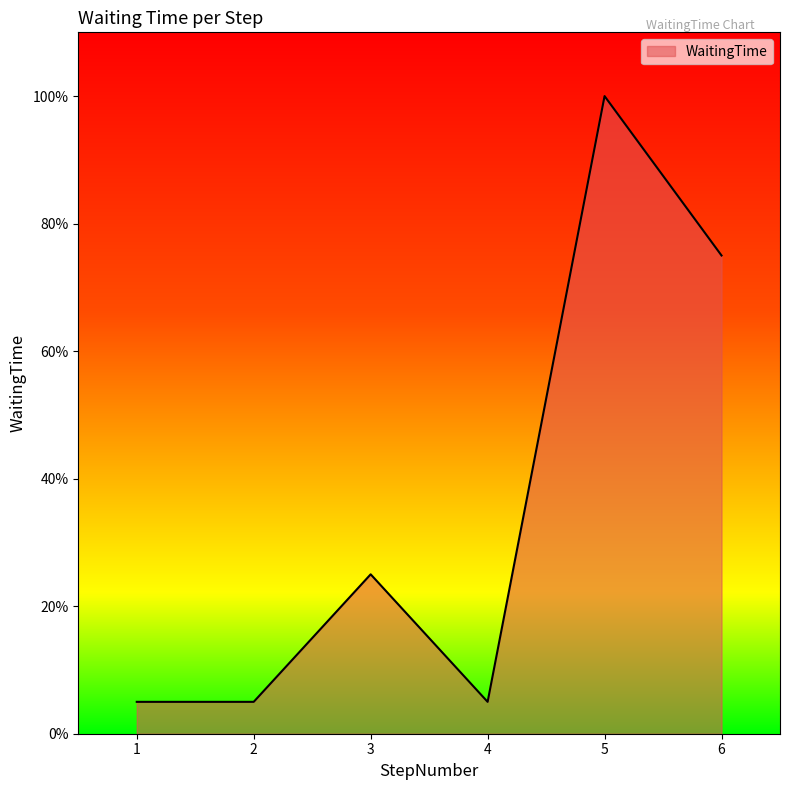

At which category does the data reach its first local peak?

3